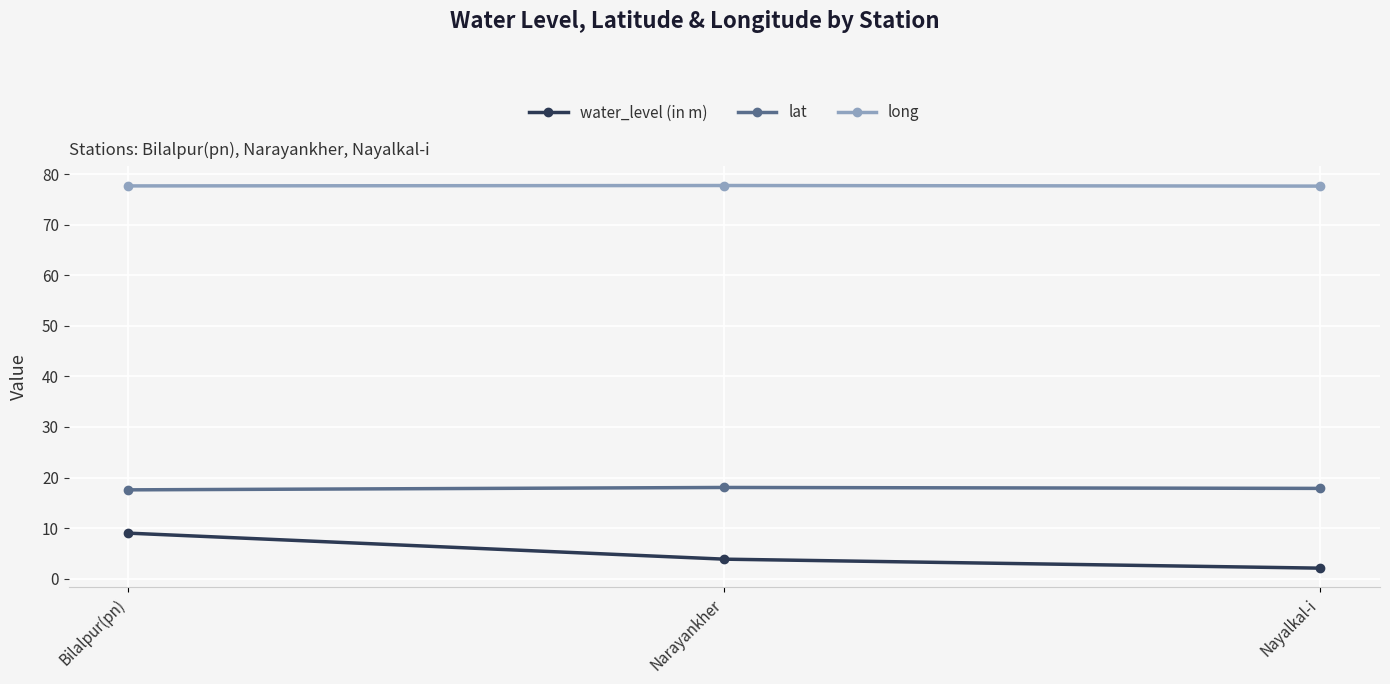

Which series has the largest range (max minus min)?

water_level (in m)